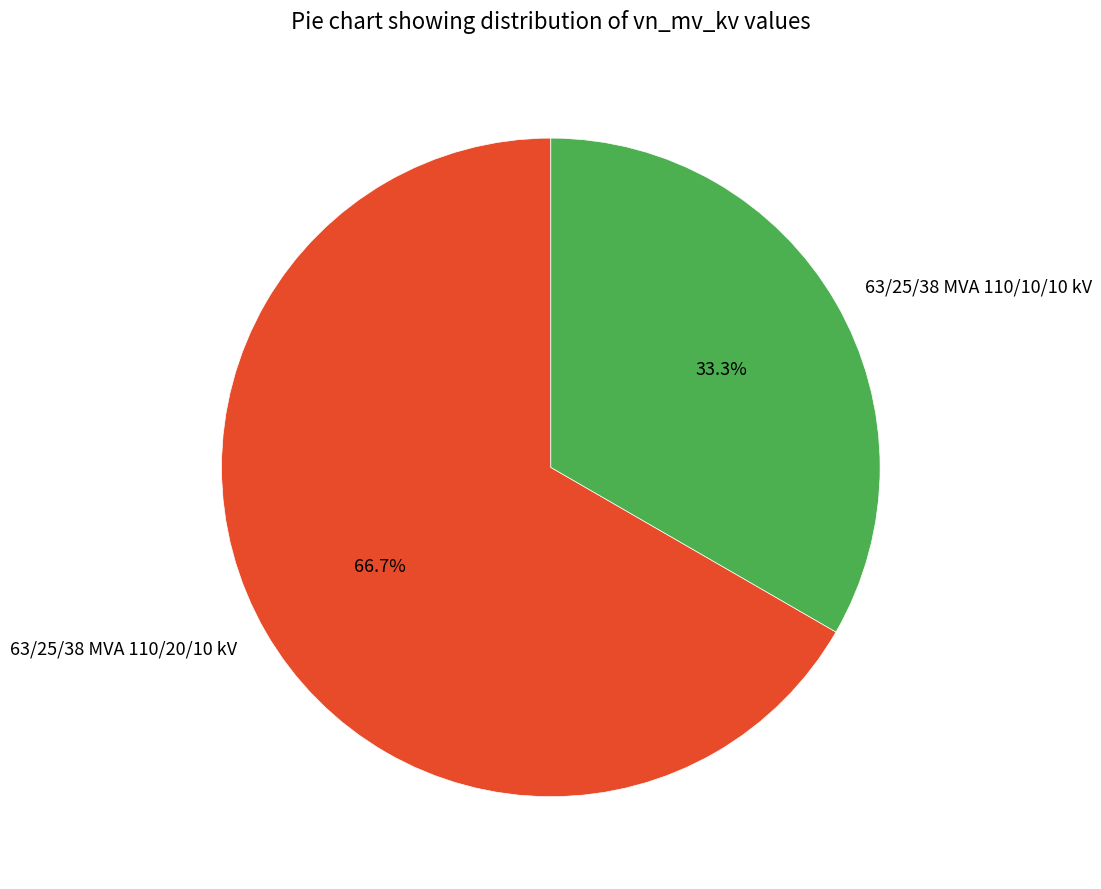

What is the majority slice?

63/25/38 MVA 110/20/10 kV